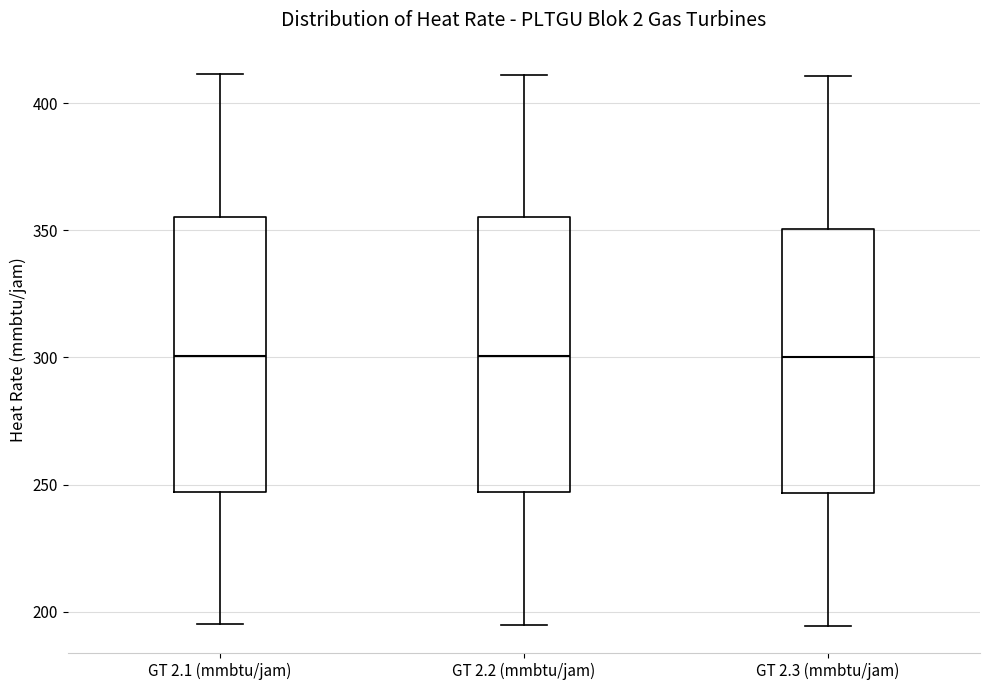

Reading left to right, read every box against the y-axis: the position of its median line, the range the box covers, and the ends of its whiskers. The values are not printed on the chart, so give them approximately, as read against the axis.

GT 2.1 (mmbtu/jam): median 300, box 245 to 355, whiskers 195 to 410
GT 2.2 (mmbtu/jam): median 300, box 245 to 355, whiskers 195 to 410
GT 2.3 (mmbtu/jam): median 300, box 245 to 350, whiskers 195 to 410